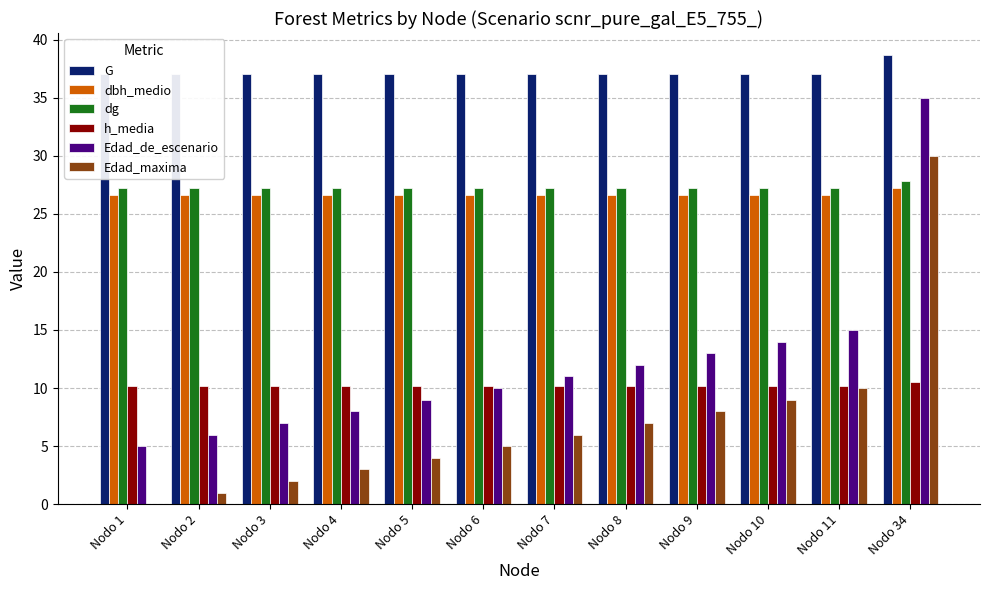

At which label is Edad_maxima closest to 15?

Nodo 11